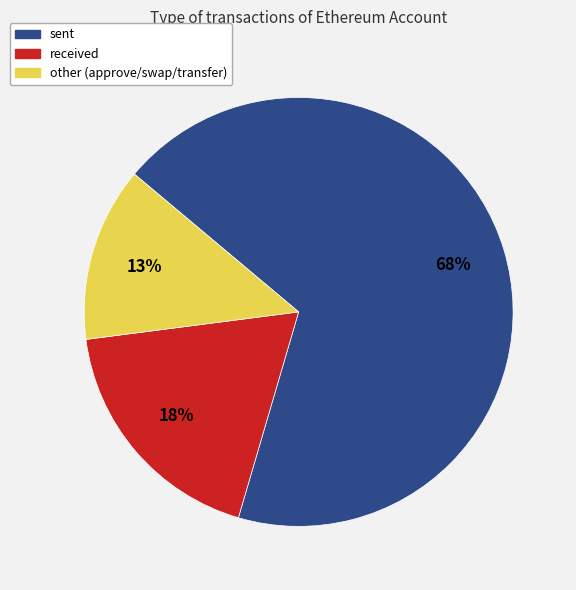

What is the largest slice in the pie chart?

sent